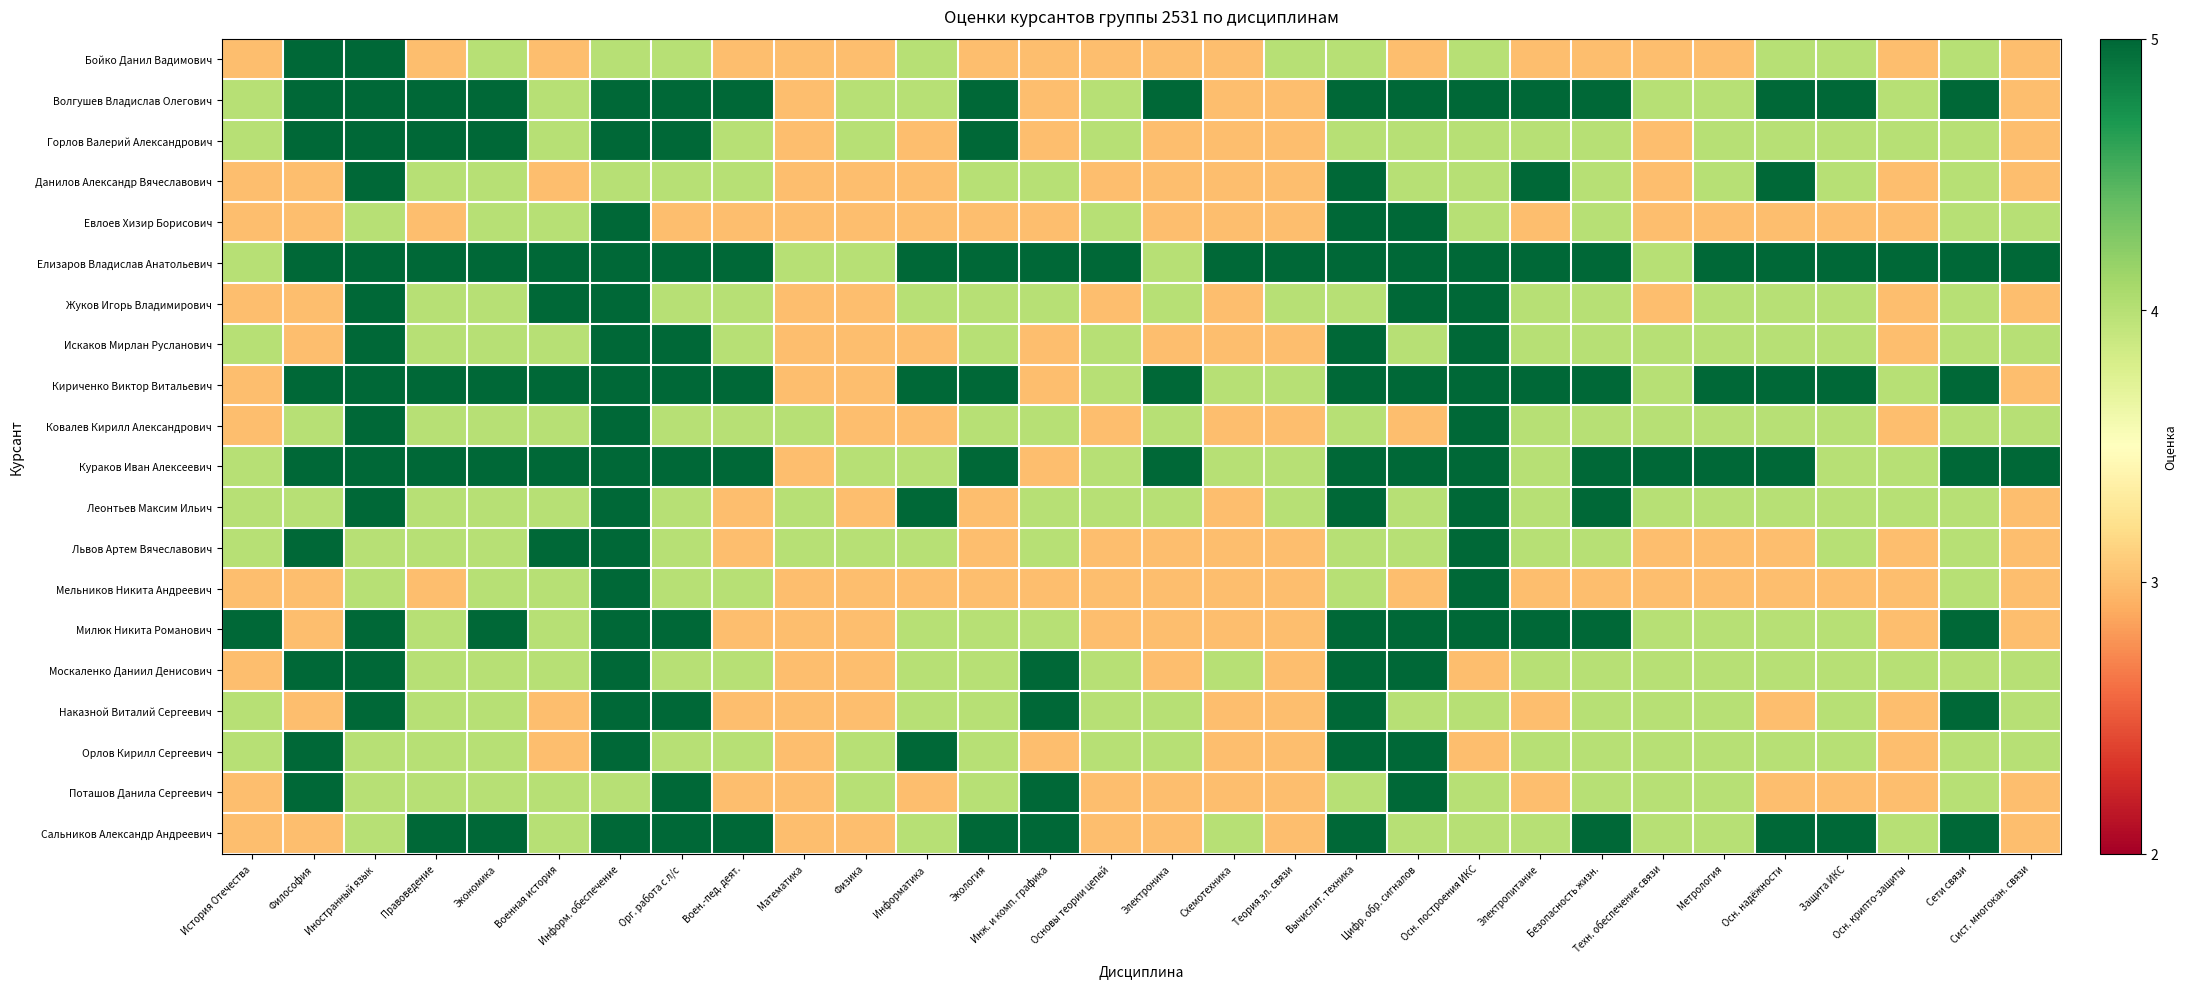

What is the spread (max minus min) of values at Основы теории цепей?

2